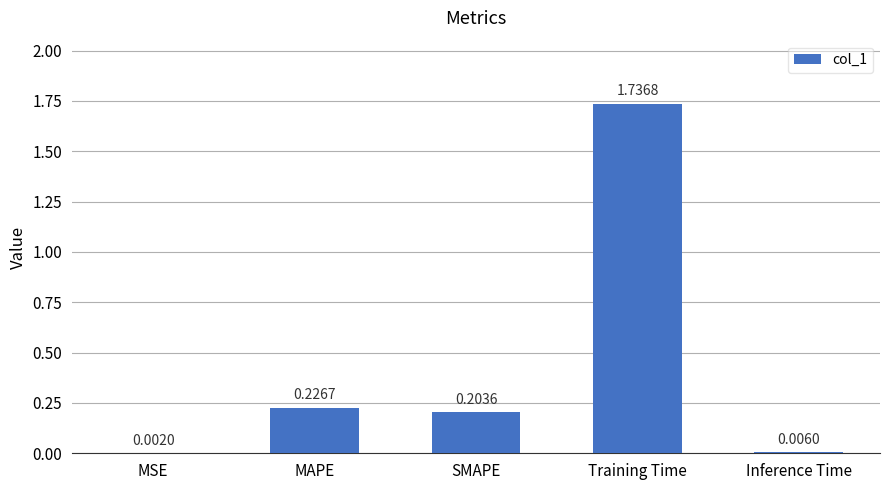

What is the change in value from MSE to MAPE?

+0.2